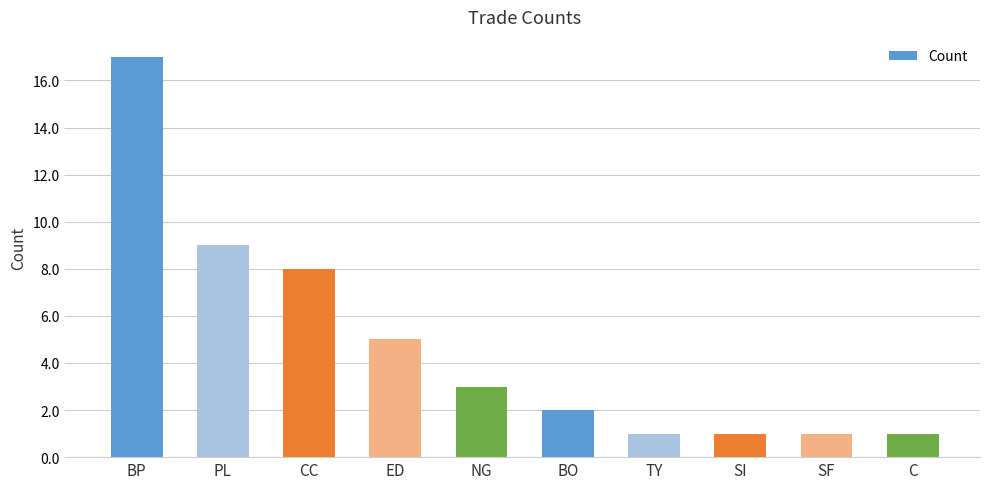

What value does the data have at CC, to the nearest 5?

10